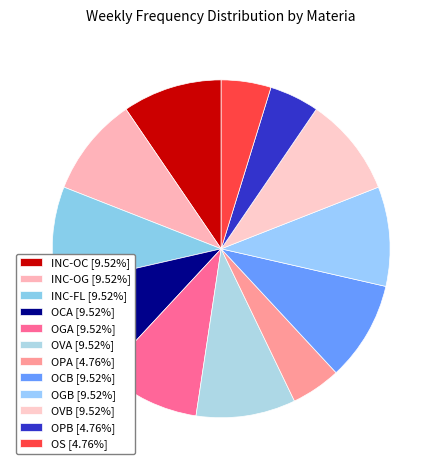

Count the number of slices in the pie.

12